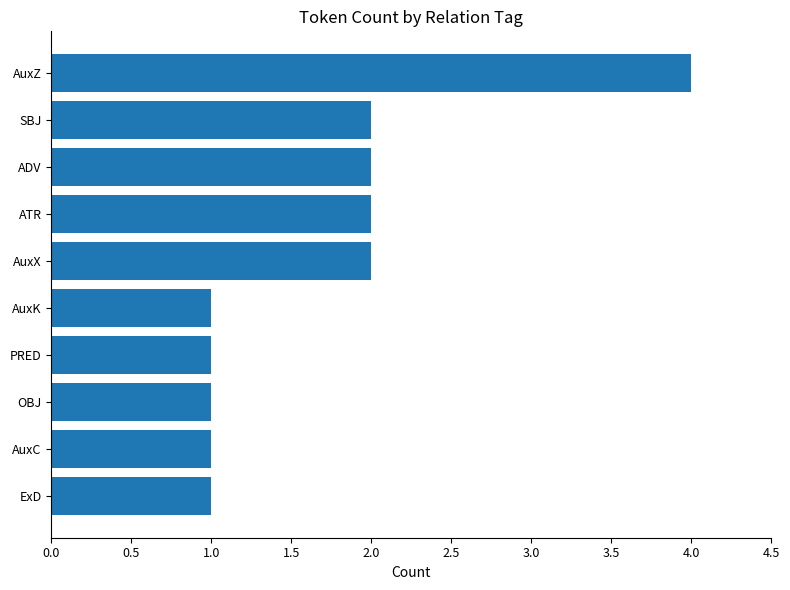

What is the sum of the values at SBJ and AuxX?

4